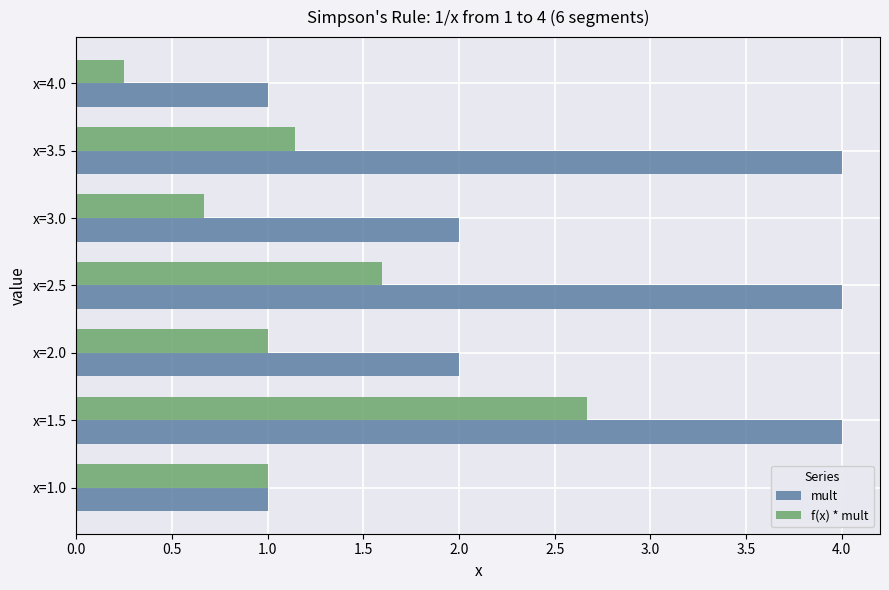

Which series changed the most between x=2.0 and x=2.5?

mult